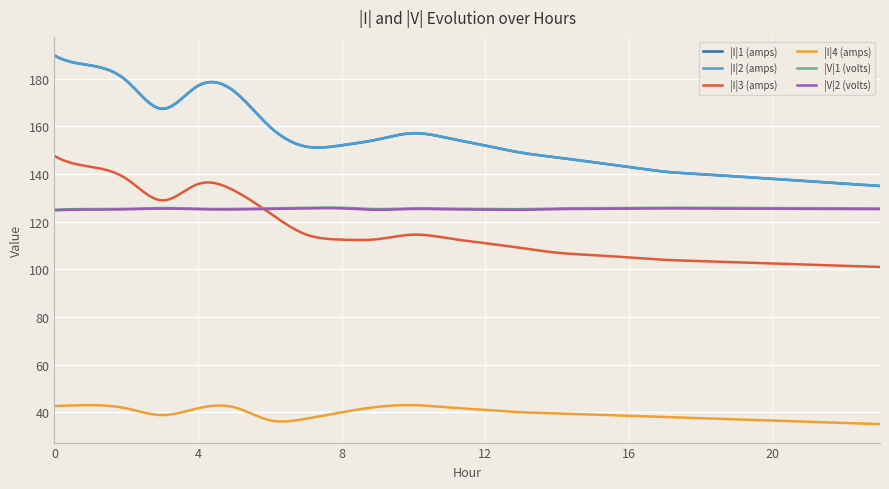

What is the greatest value displayed?

189.9